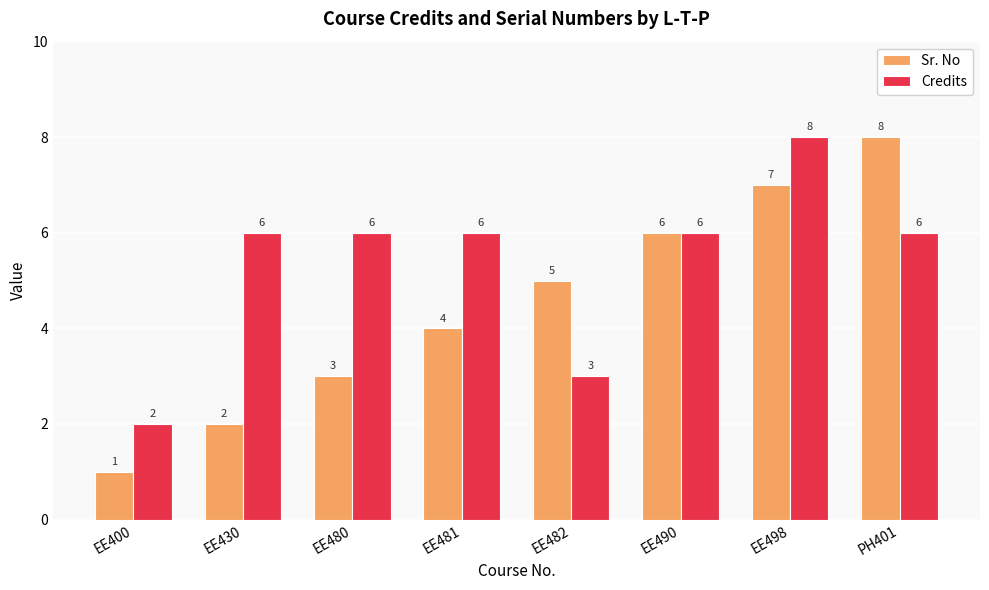

Rank the series by their average value, from highest to lowest.

Credits, Sr. No